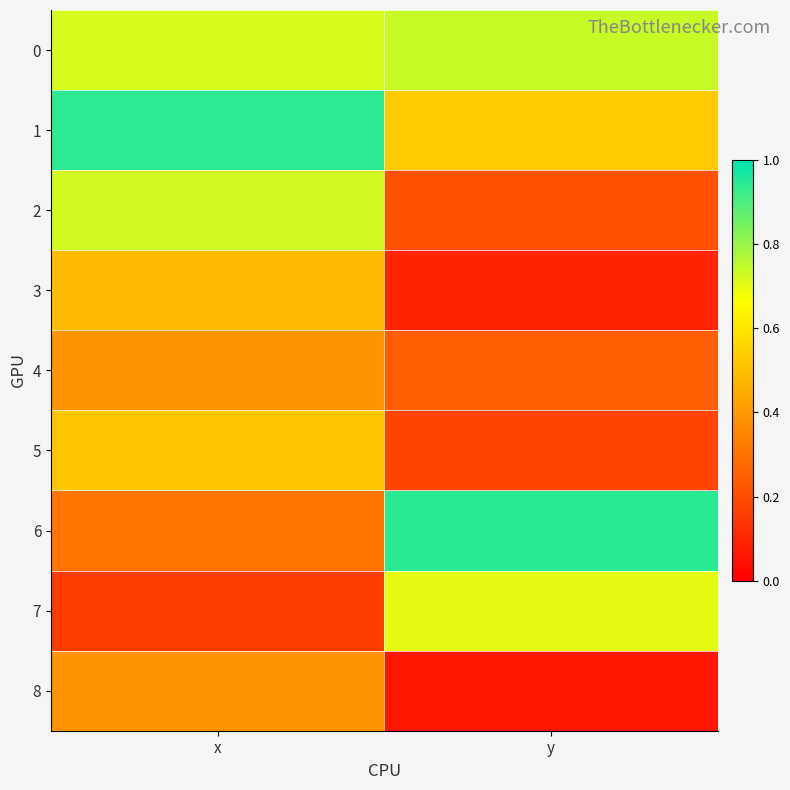

What is the total value across all series at x?

4.6